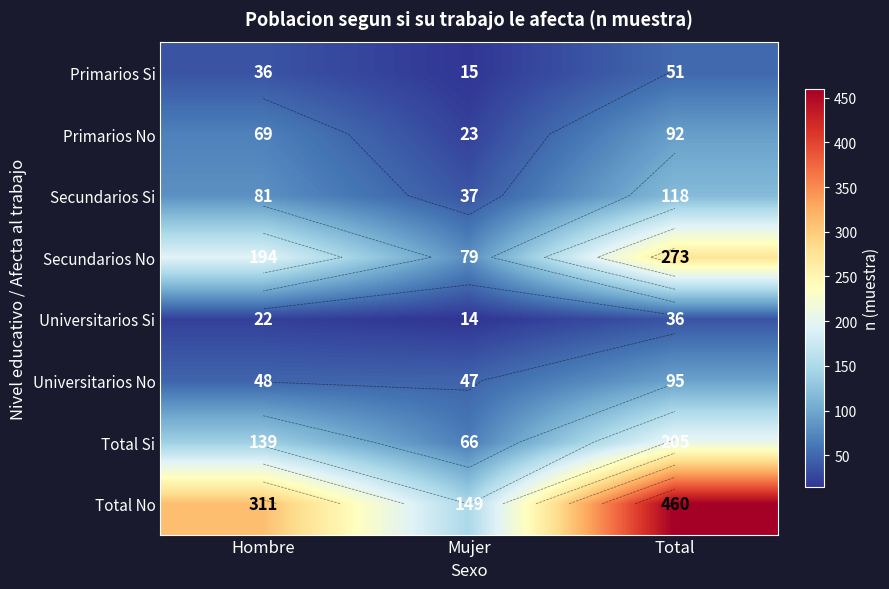

At which label does Total Si first exceed 139?

Total